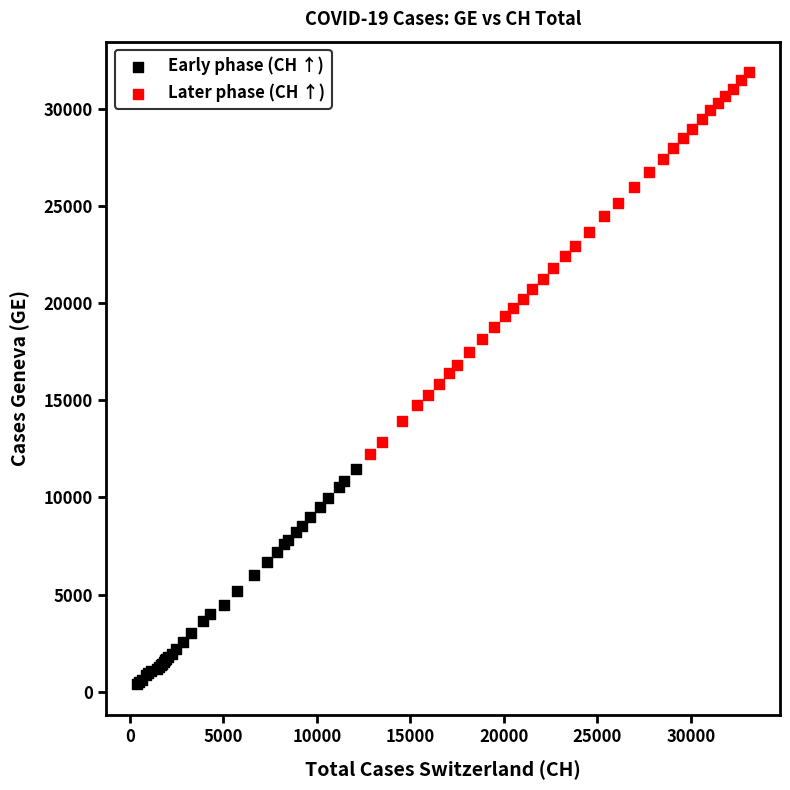

What are all the series names shown in the legend?

Early phase (CH ↑), Later phase (CH ↑)